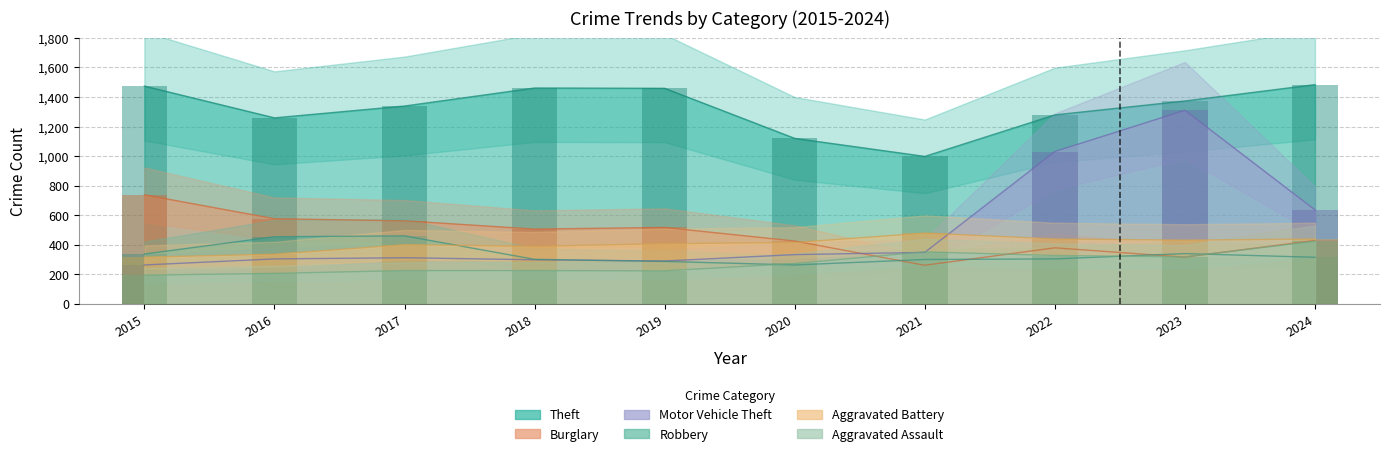

What is the difference between the highest and lowest values at 2015?

1280